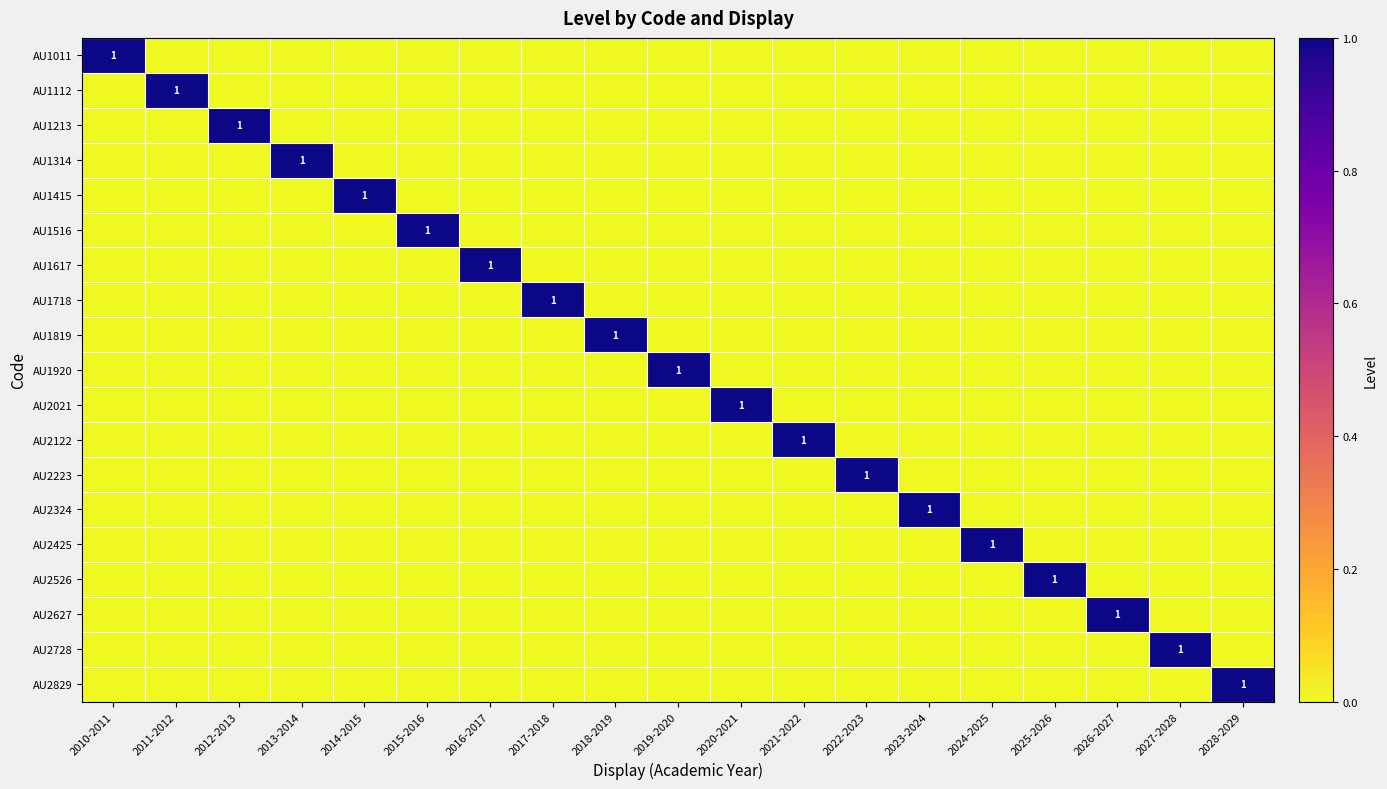

True or false: AU2223 has a value of 0 at 2014-2015.

True